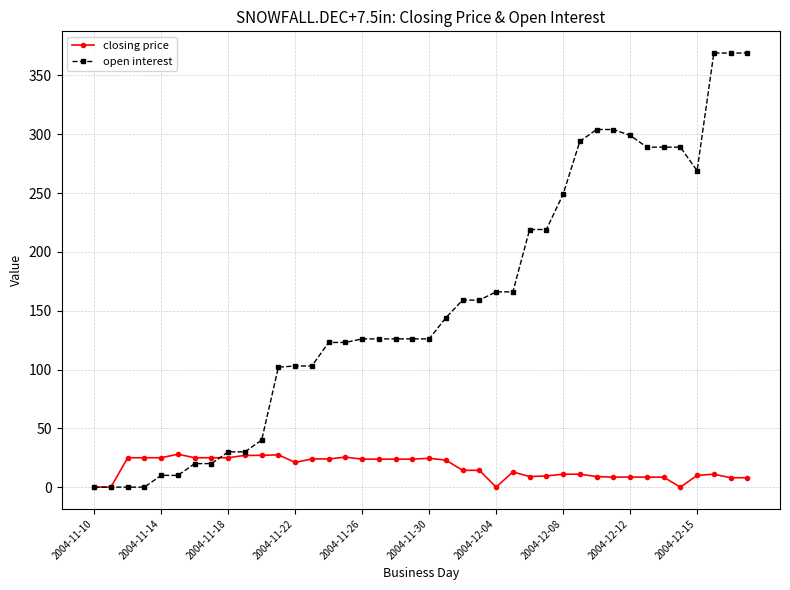

True or false: closing price has more than 2 interior local peaks.

True